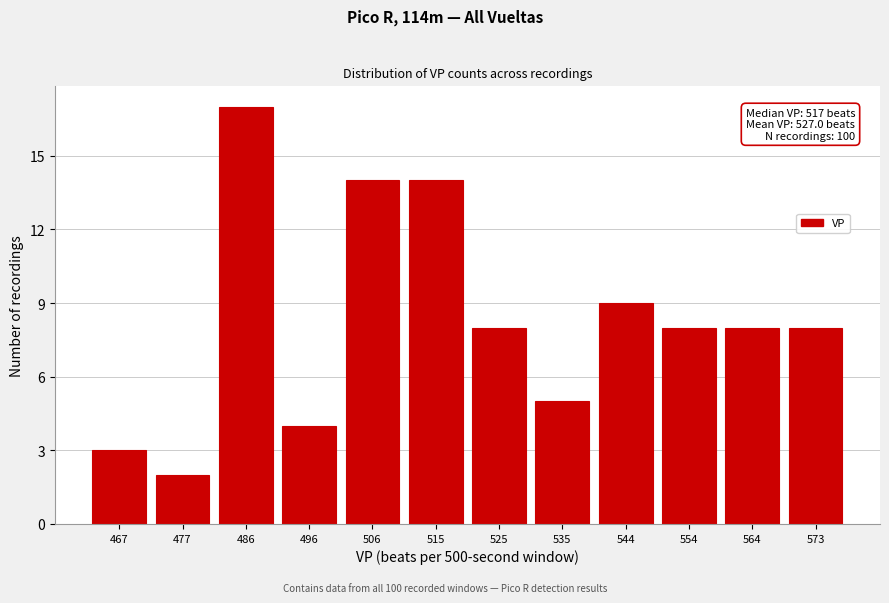

Reading left to right, what are all the values shown in this chart?

467=3	477=2	486=17	496=4	506=14	515=14	525=8	535=5	544=9	554=8	564=8	573=8